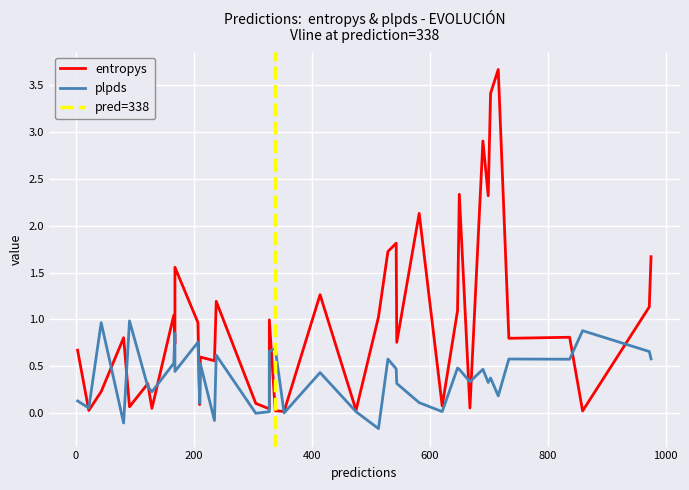

Between 8 and 38, which series saw the biggest shift?

entropys